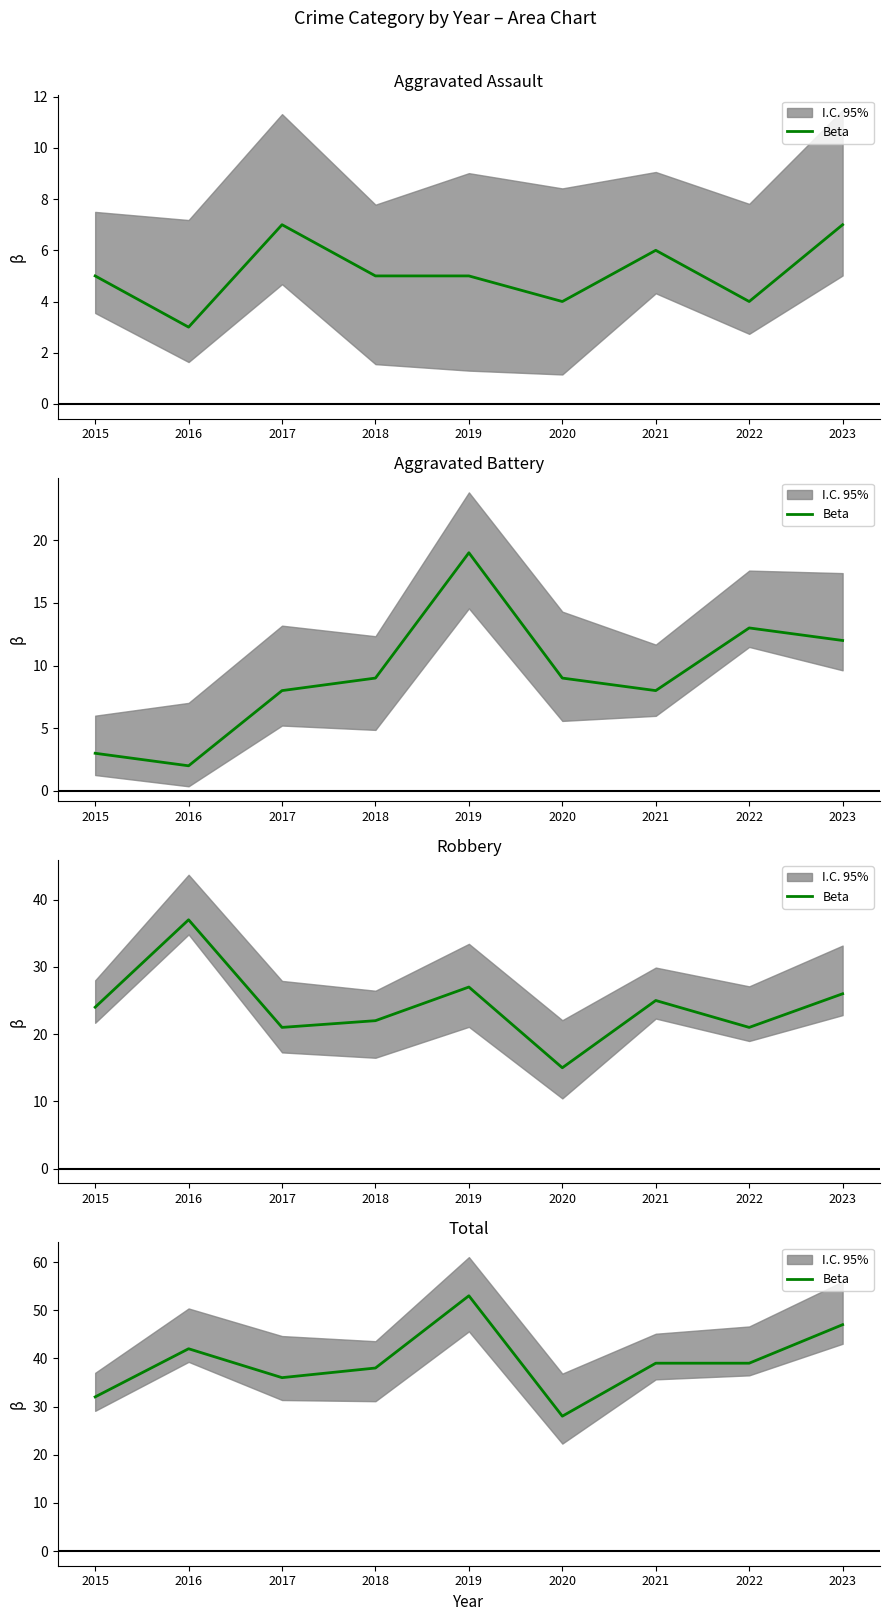

List the labels in order of value, smallest first.

2020, 2015, 2017, 2018, 2021, 2022, 2016, 2023, 2019